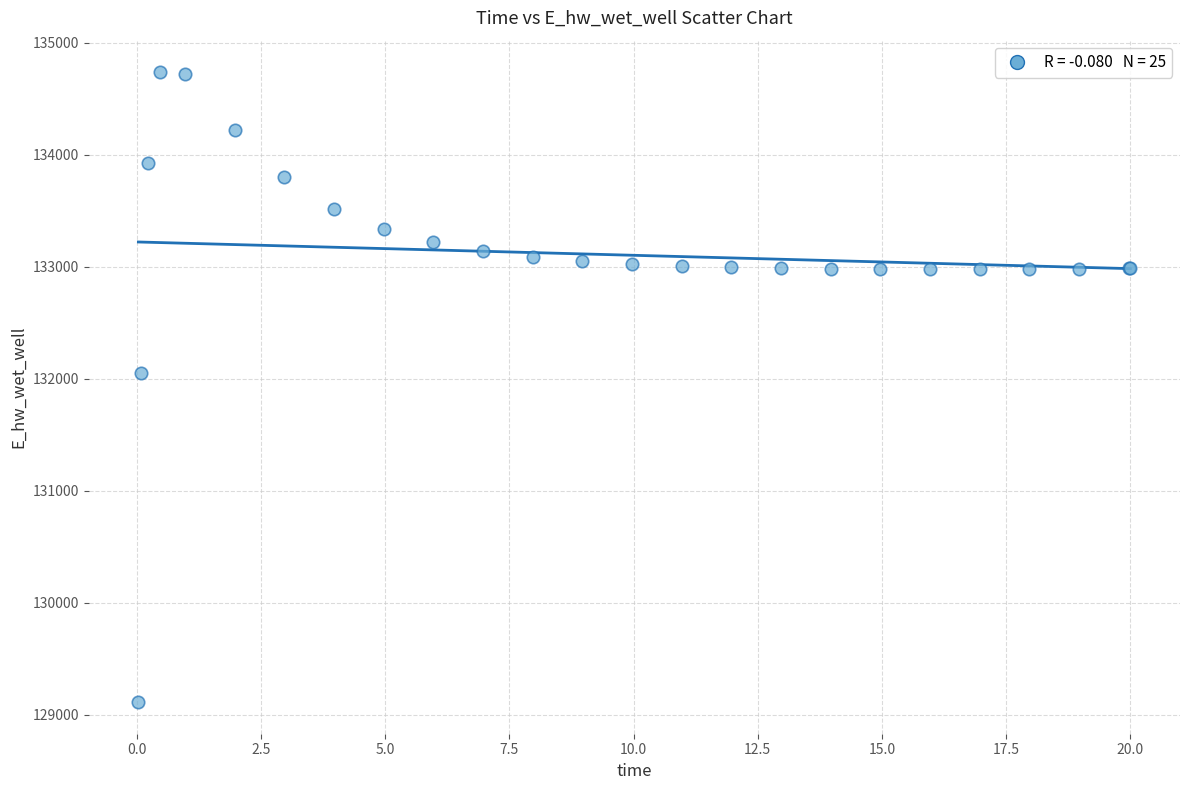

What Y value in the scatter plot is closest to 131922?

132045.5